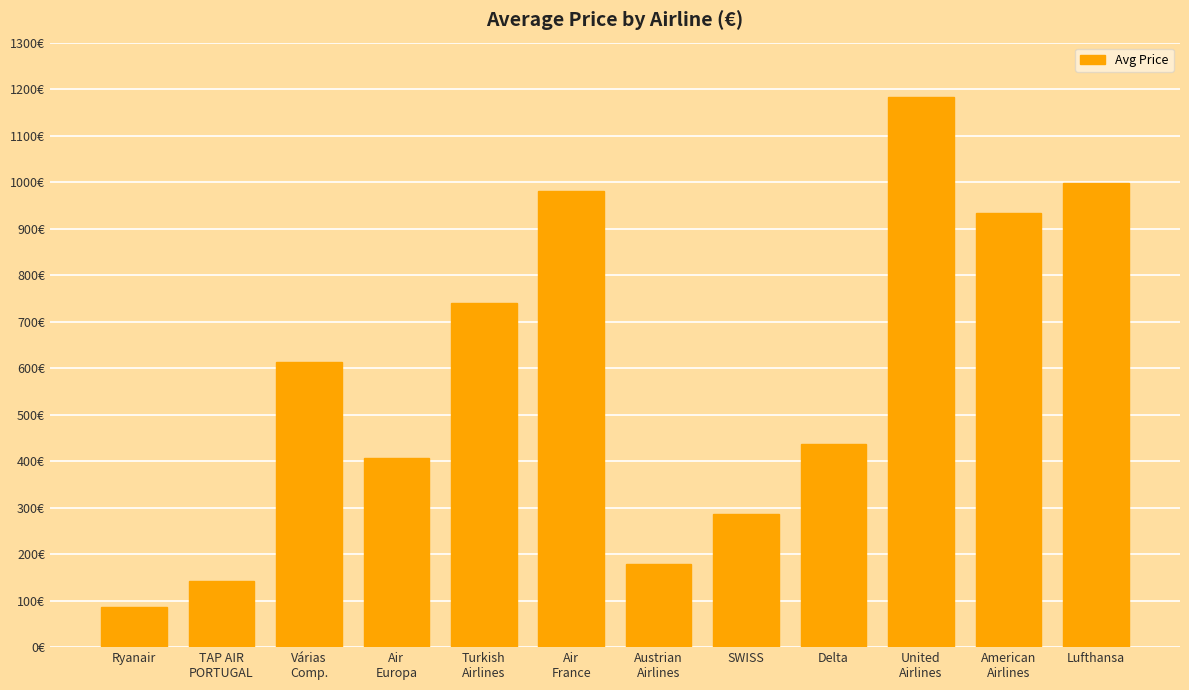

Are the bars horizontal?

No